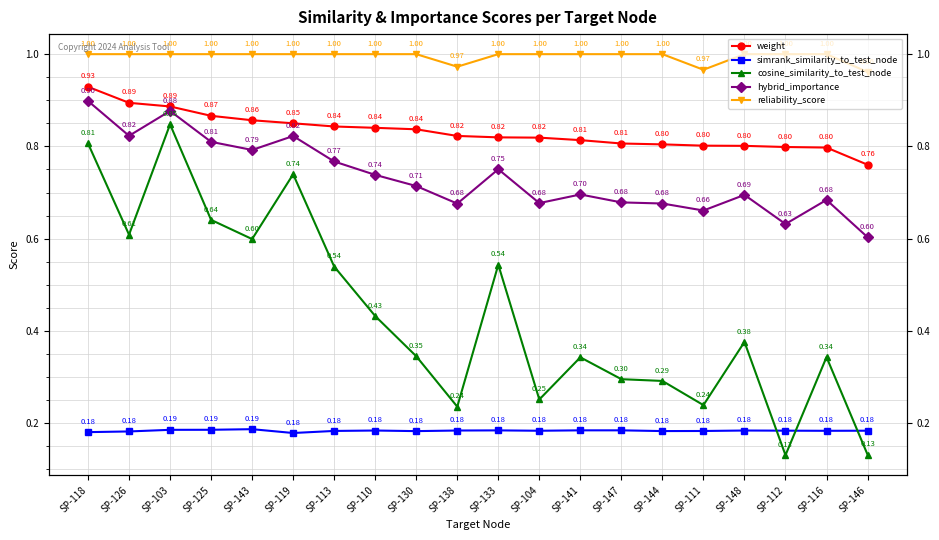

Between SP-146 and SP-118, which is larger?

SP-118